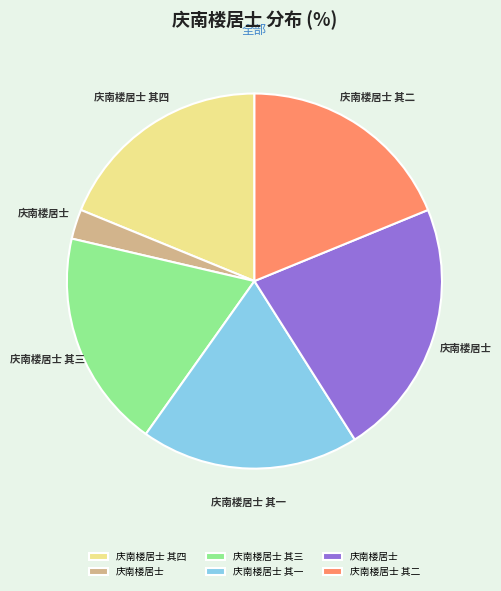

Does any single category account for the majority?

No